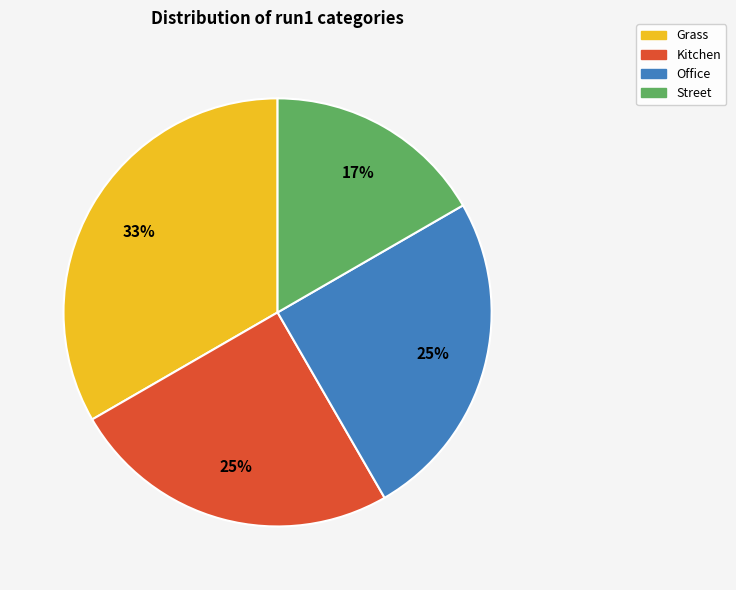

Between Street and Grass, which is larger?

Grass